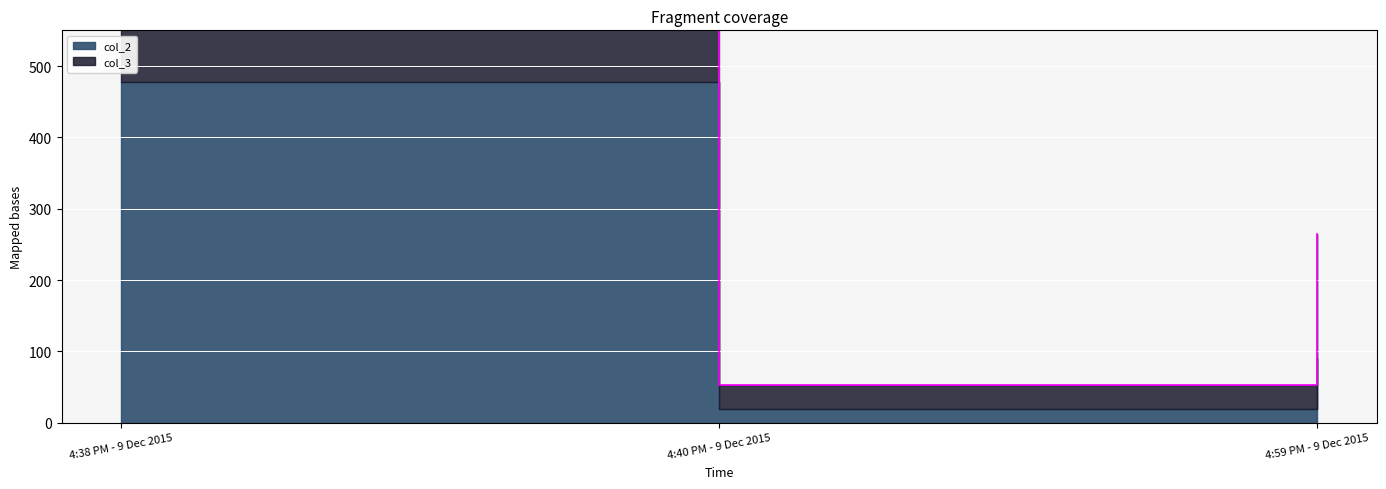

Reading left to right, transcribe all the data shown in this chart.

4:38 PM - 9 Dec 2015=776	4:40 PM - 9 Dec 2015=53	4:59 PM - 9 Dec 2015=264